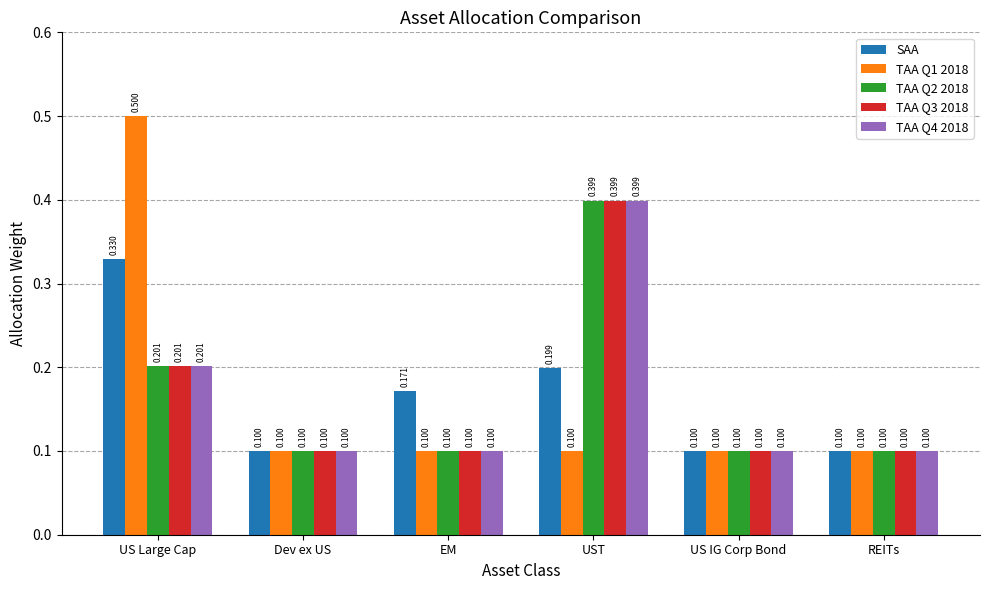

The TAA Q3 2018 series shows 0.2 at EM. True or false?

False